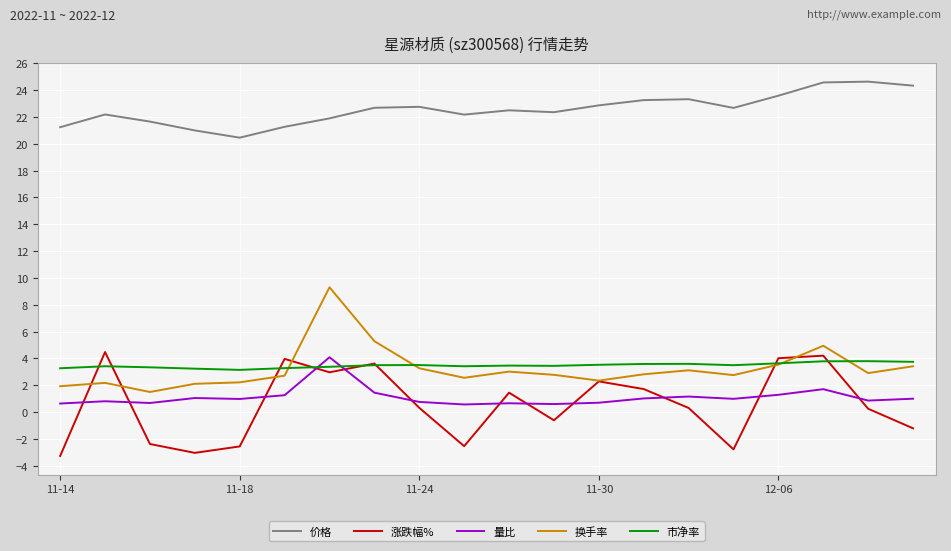

True or false: 换手率 and 价格 intersect in this chart.

False